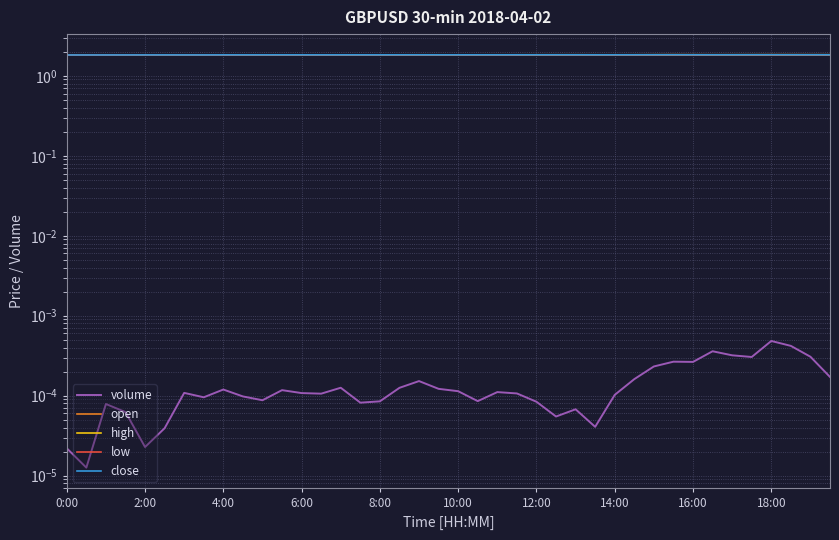

True or false: high and close intersect in this chart.

False